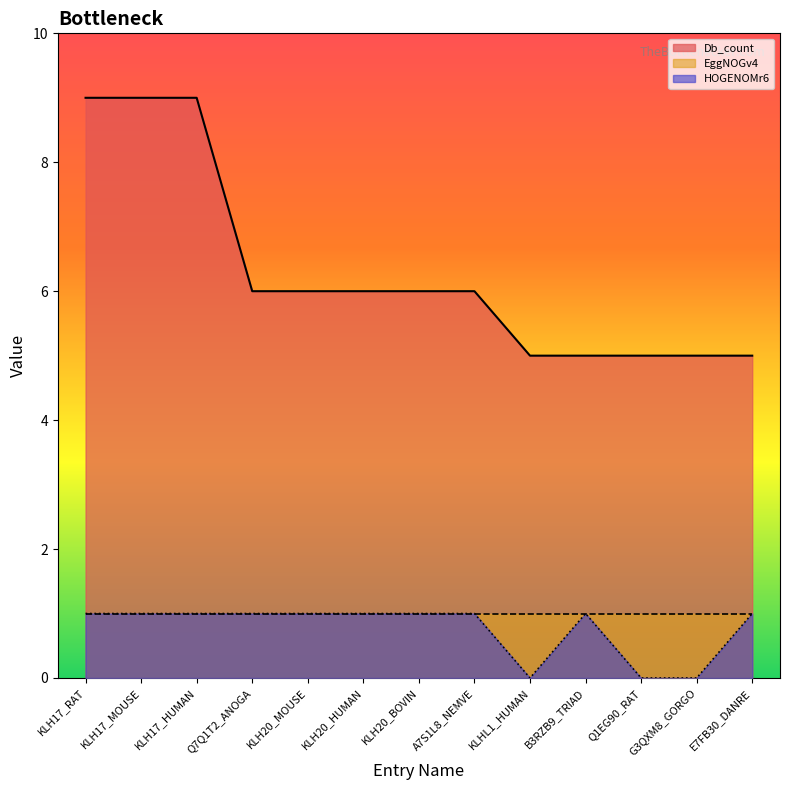

Which series has the widest spread of values?

Db_count